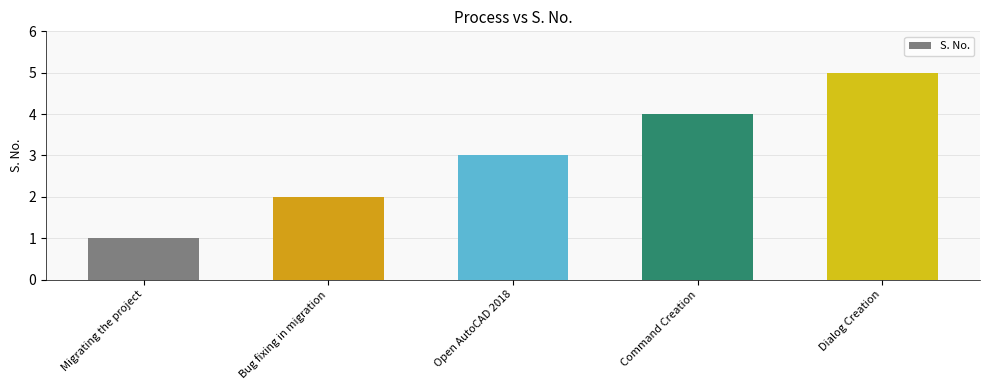

What is the minimum value shown in the chart?

1